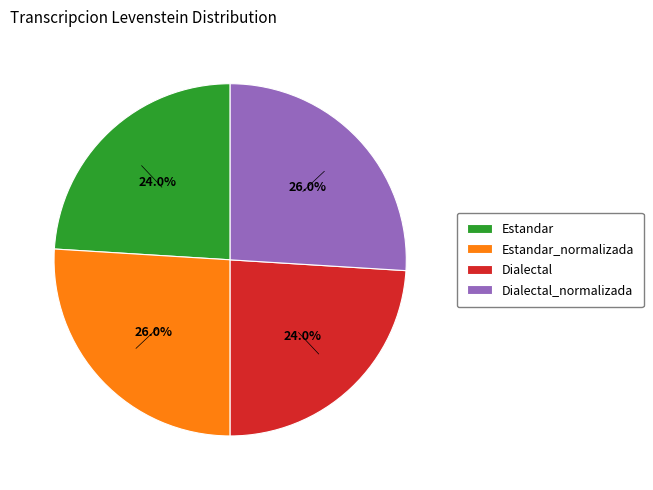

Is it true that Estandar_normalizada is 26% of the pie?

True